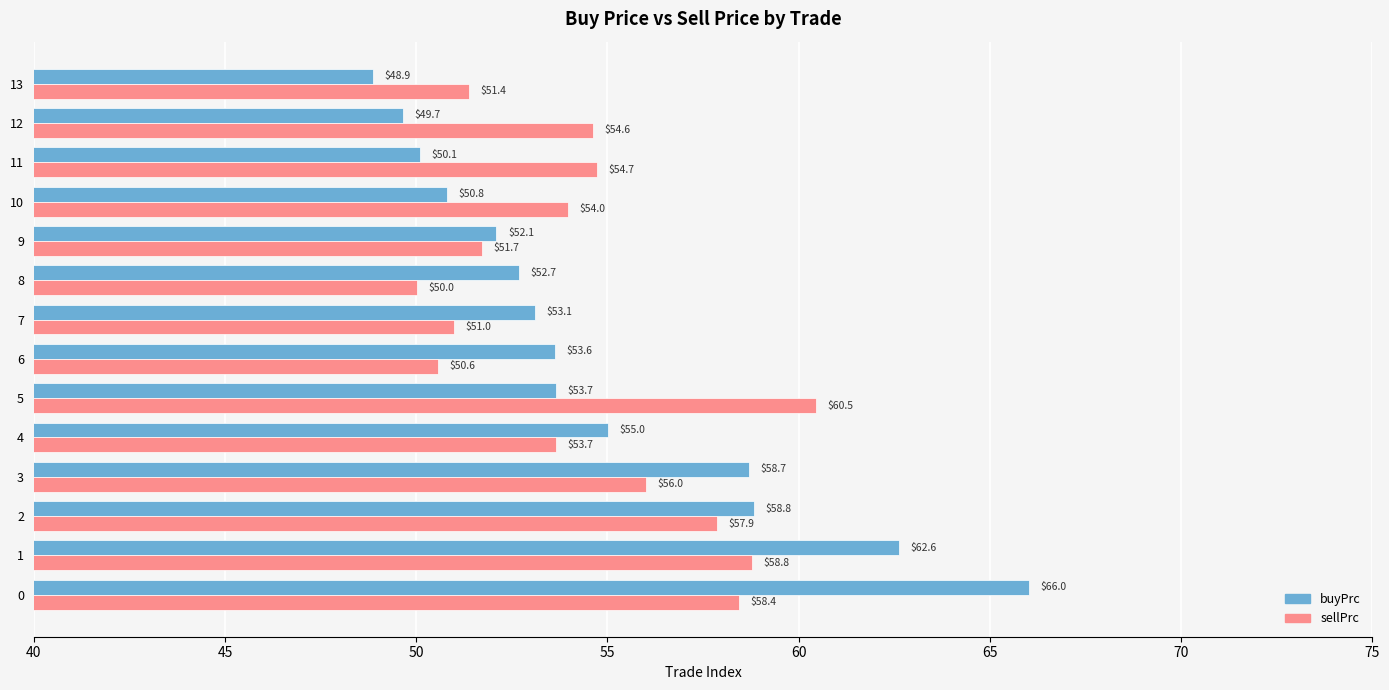

How many series are shown in this chart?

2